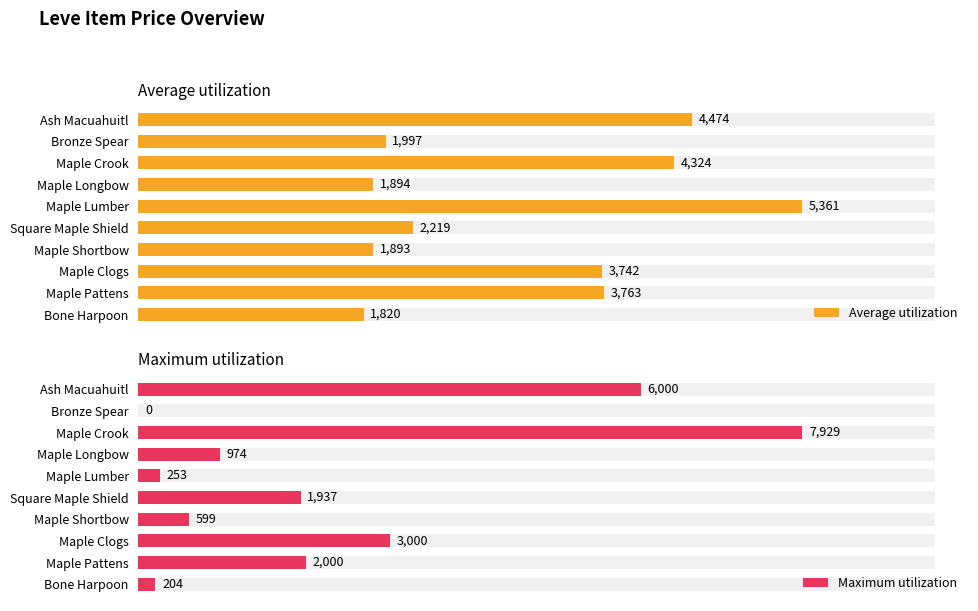

Reading left to right, extract all data points from this chart.

Average utilization: 1820	3763	3742	1893	2219	5361	1894	4324	1997	4474
Maximum utilization: 204	2000	3000	599	1937	253	974	7929	0	6000